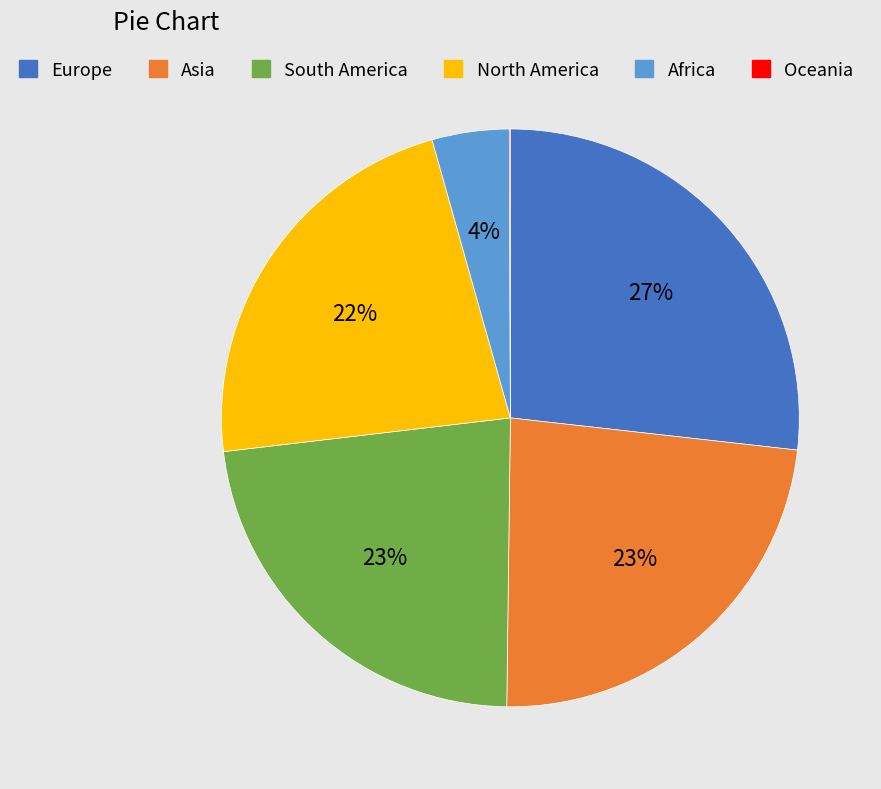

Is it true that North America is 11% of the pie?

False